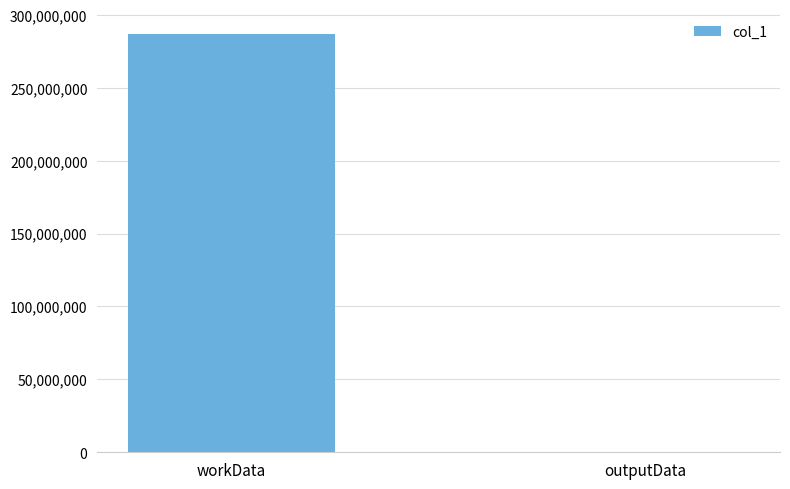

What is the approximate value at outputData, to the nearest 50?

13500